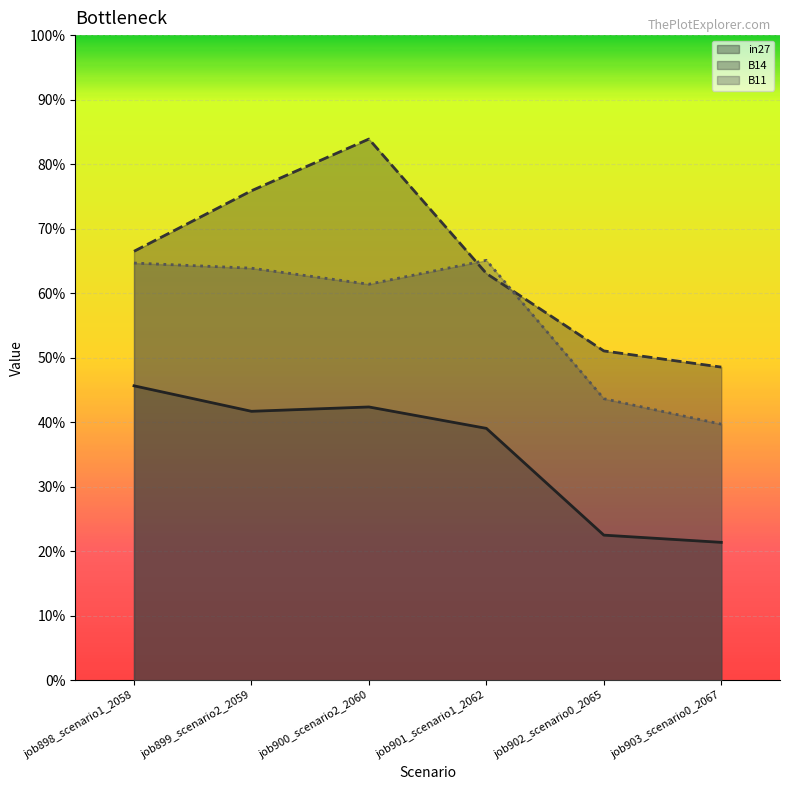

What is the difference between the second highest and minimum values in the in27 series?

0.2